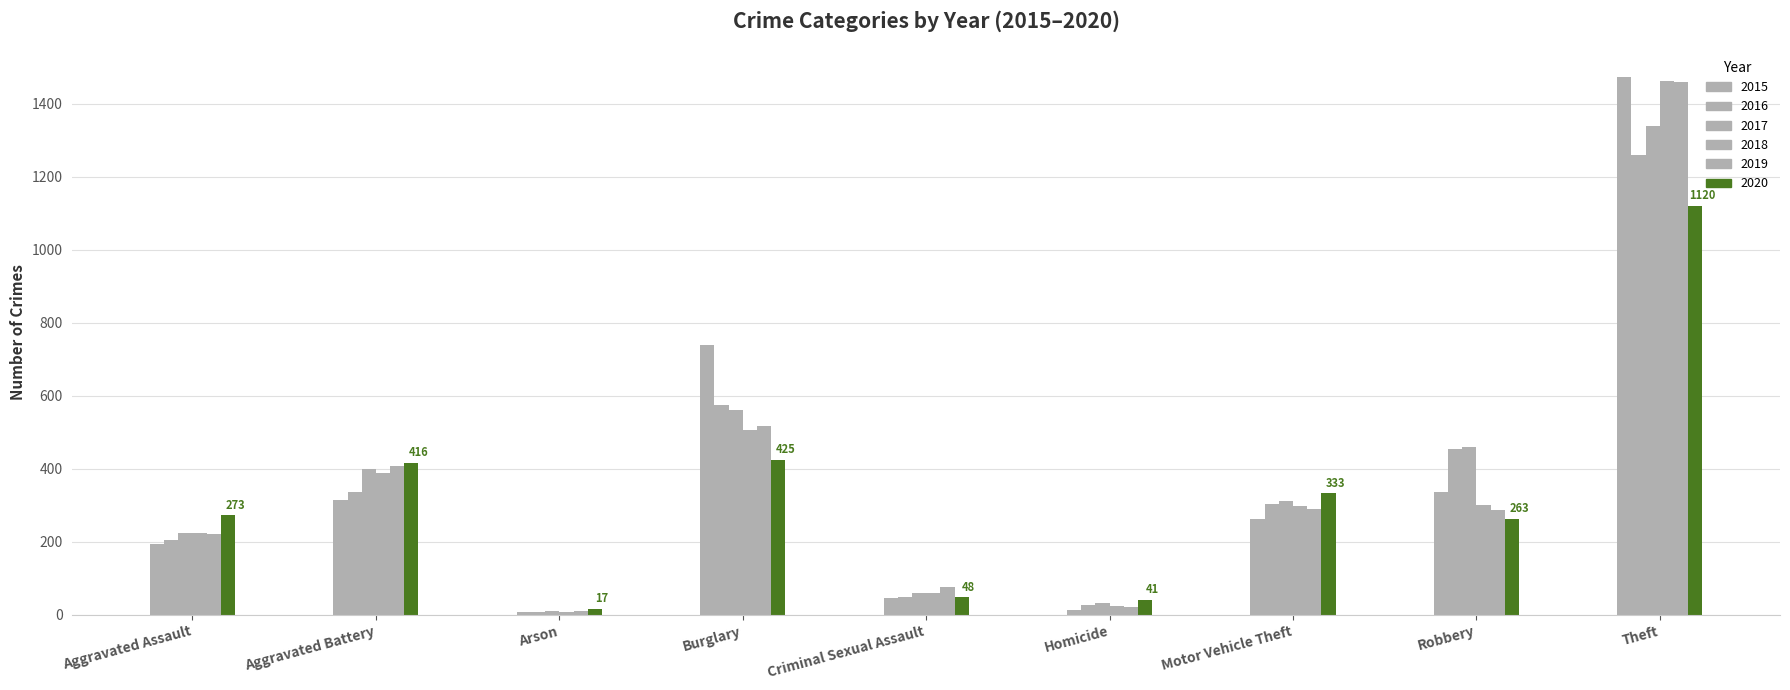

At how many categories does at least one series exceed 283?

5